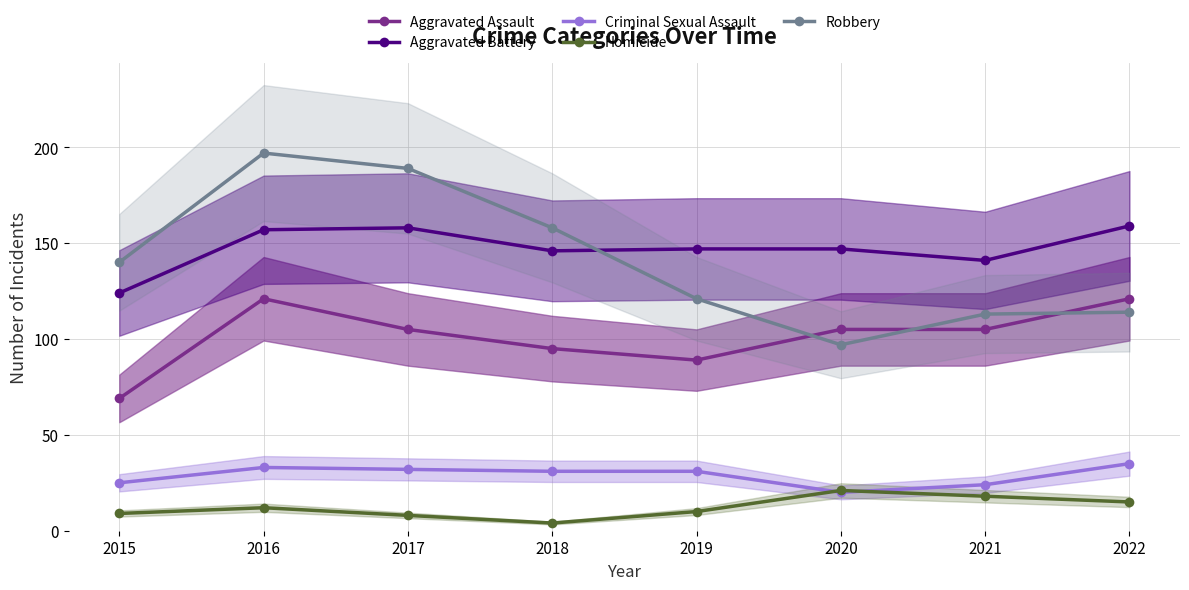

How many lines are shown in the chart?

5